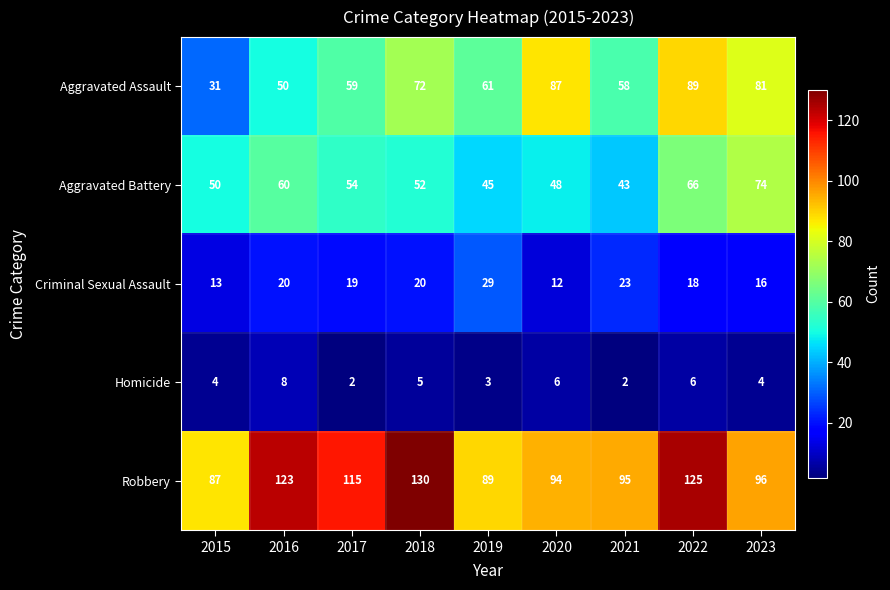

At which category does the chart reach its peak across all series?

2018